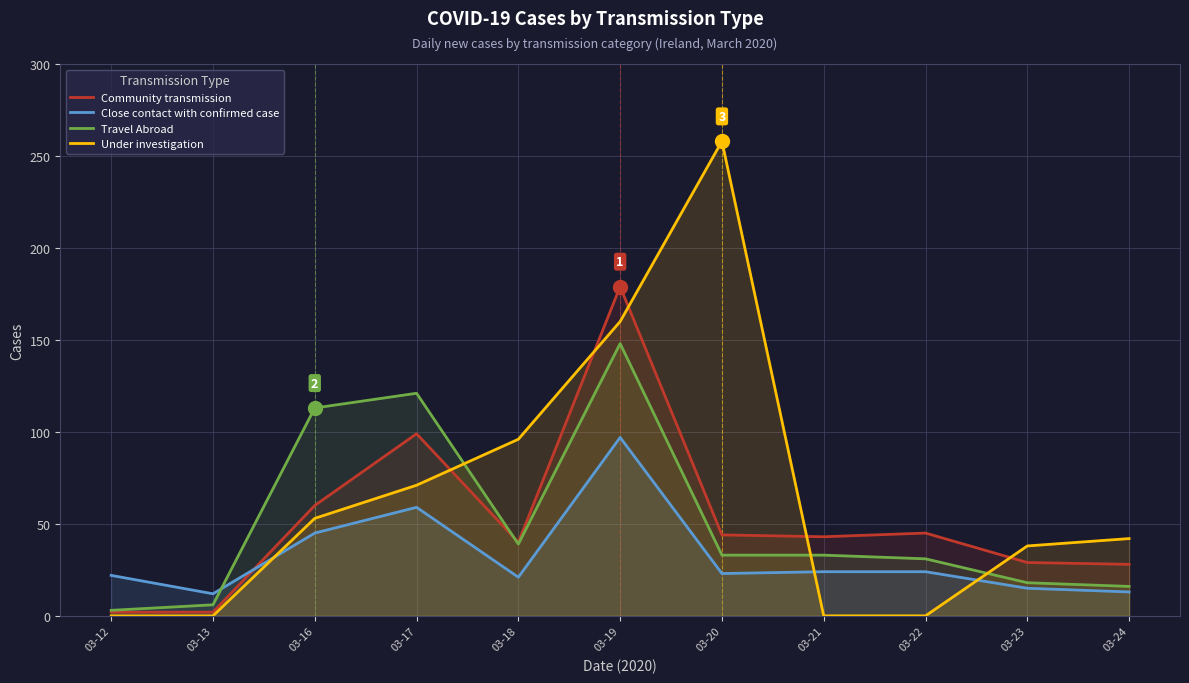

What is the average value of the Community transmission series?

52